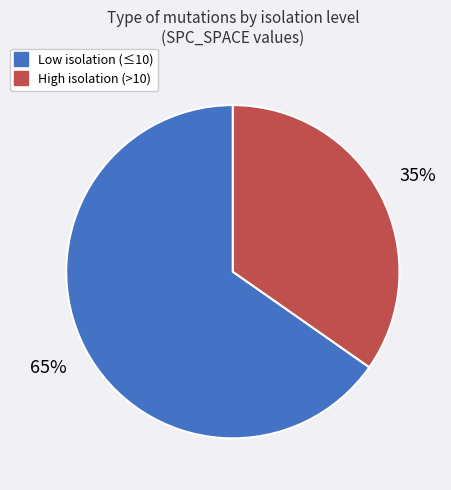

Is there any slice that represents more than half of the pie?

Yes